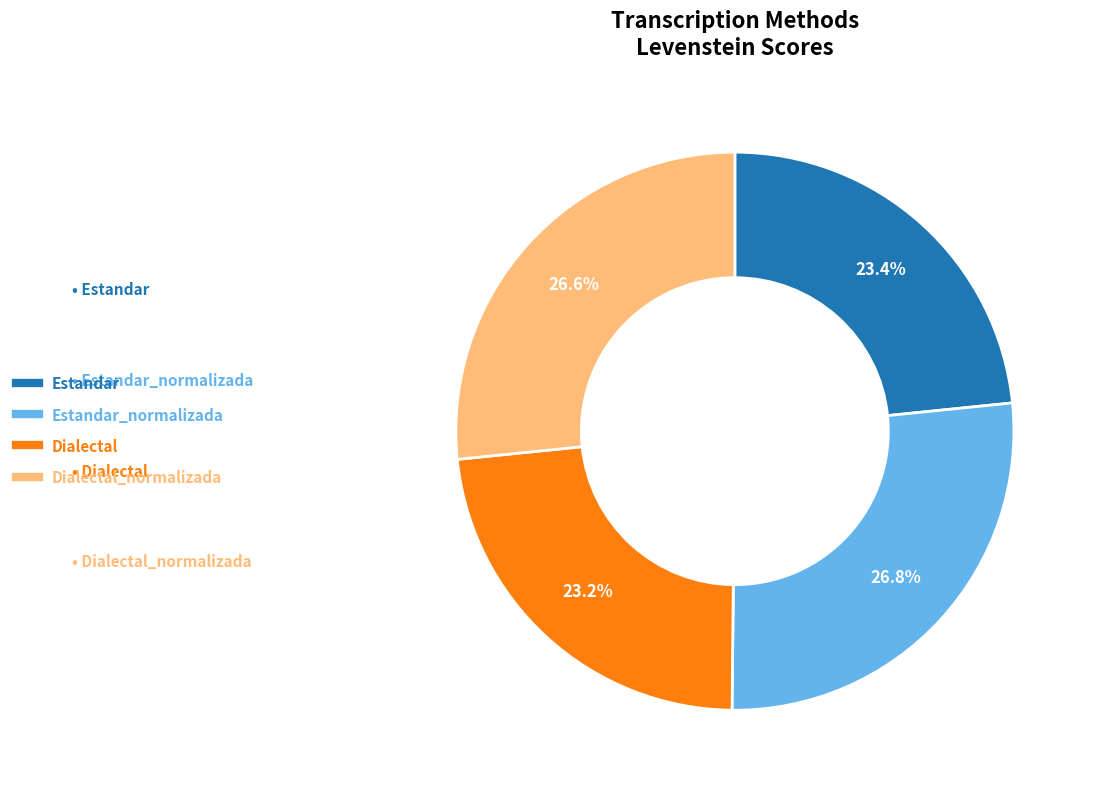

Does any single category account for the majority?

No